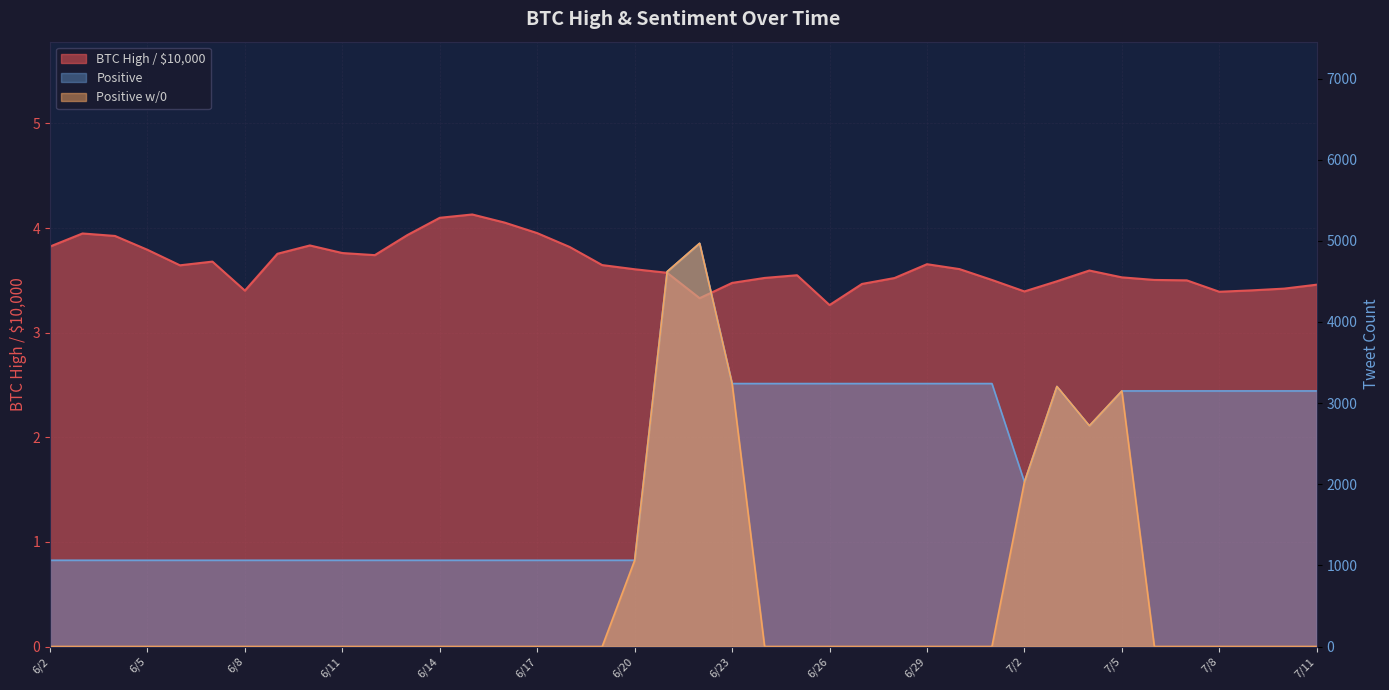

The value of Positive w/0 at 6/24 is -2006.8. True or false?

False